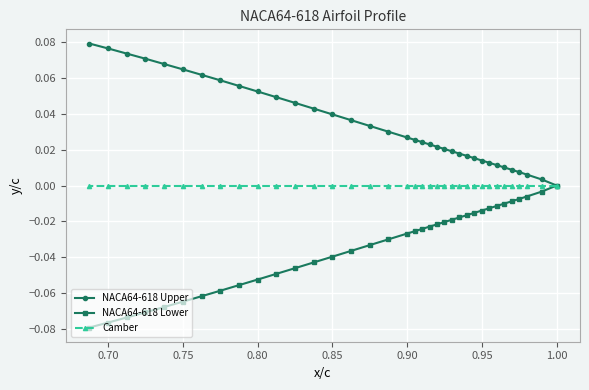

Count the number of data series in this chart.

3